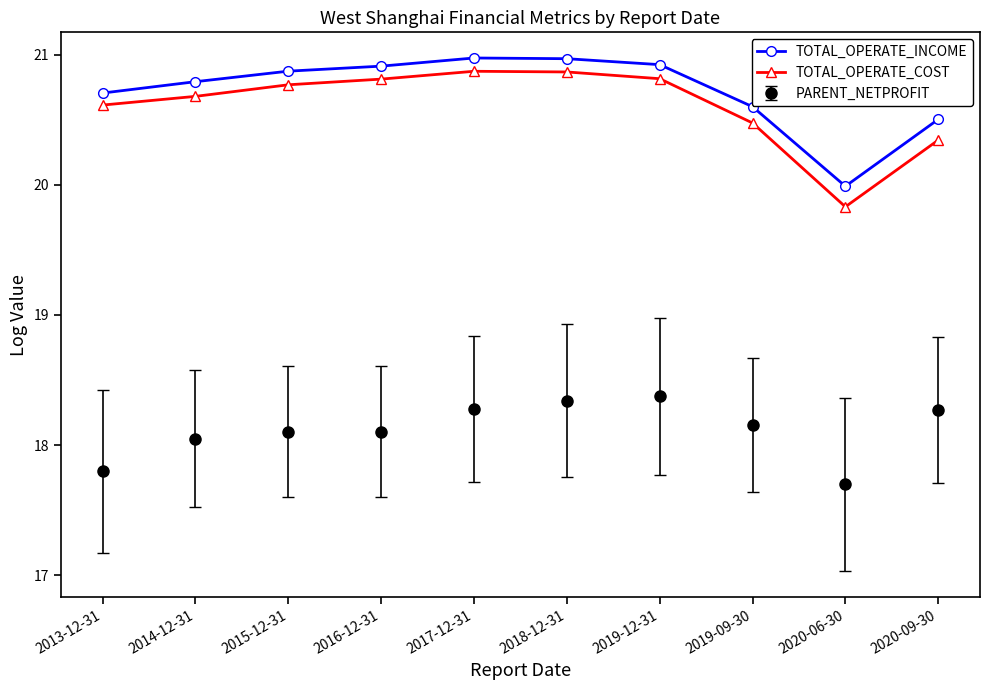

What is the smallest value displayed?

17.7